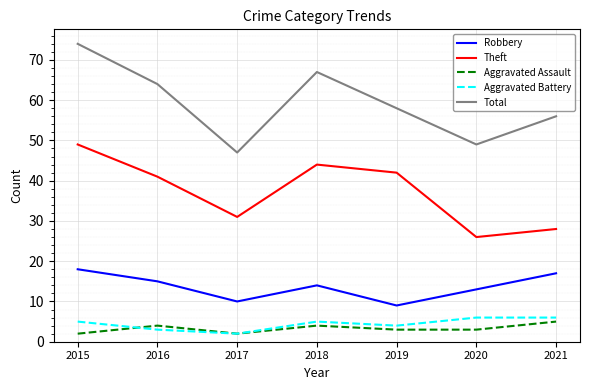

Which series has the largest total across all categories?

Total